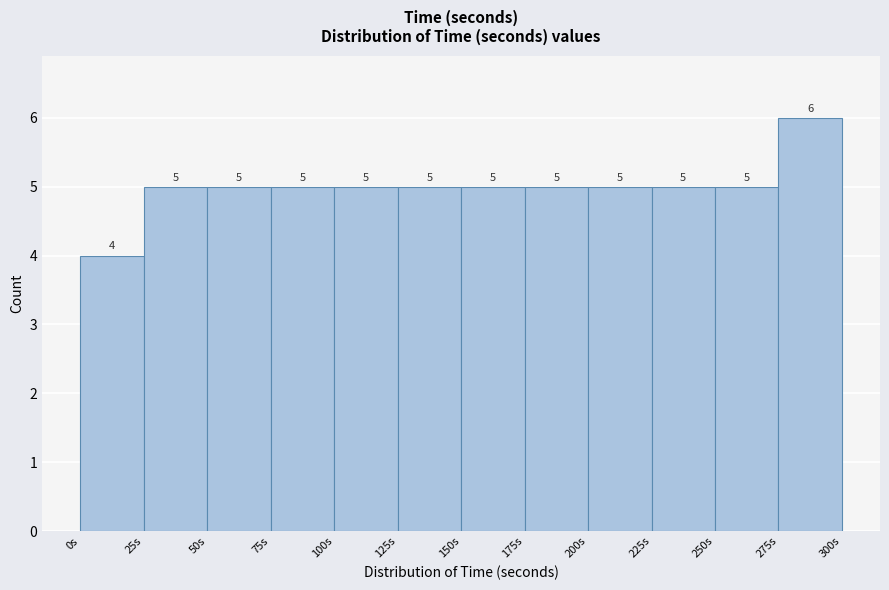

Which range on the x-axis has the tallest bar?

275 to 300